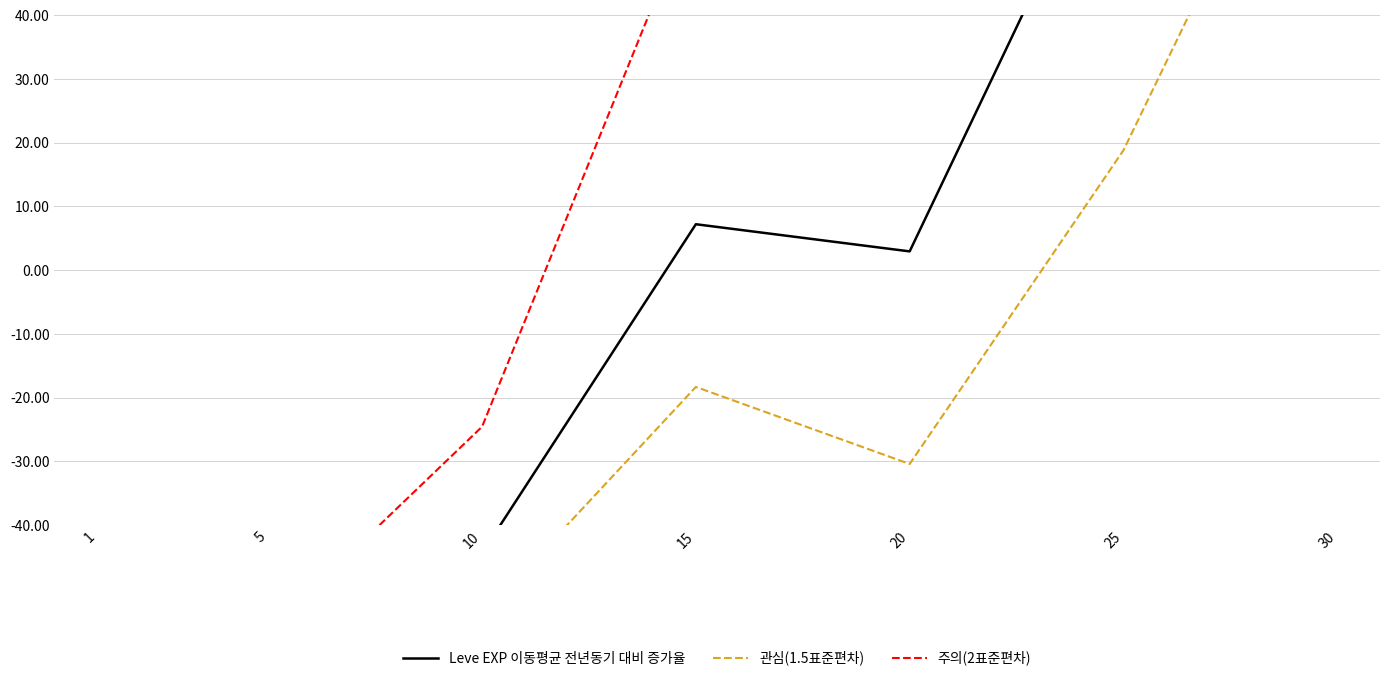

In 관심(1.5표준편차), how many points are lower than both neighbors (excluding endpoints)?

1